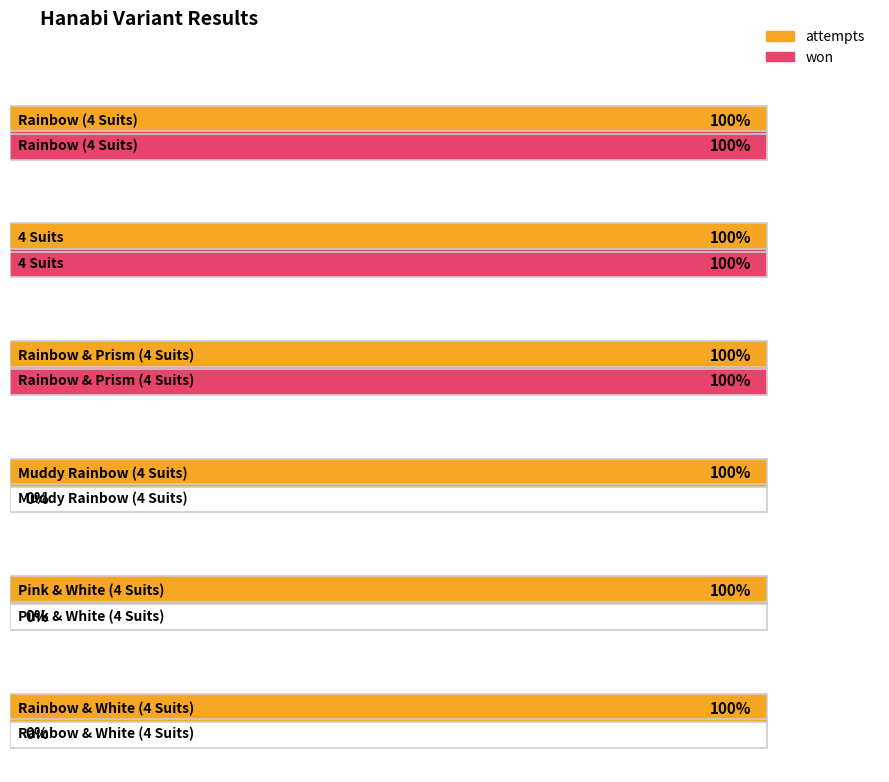

How many categories are shown in the chart?

6